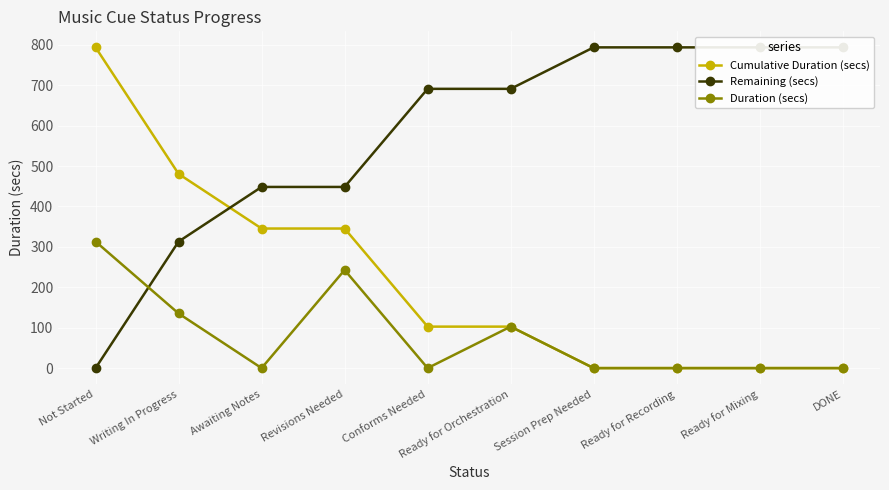

At which category is the sum across all series the highest?

Not Started